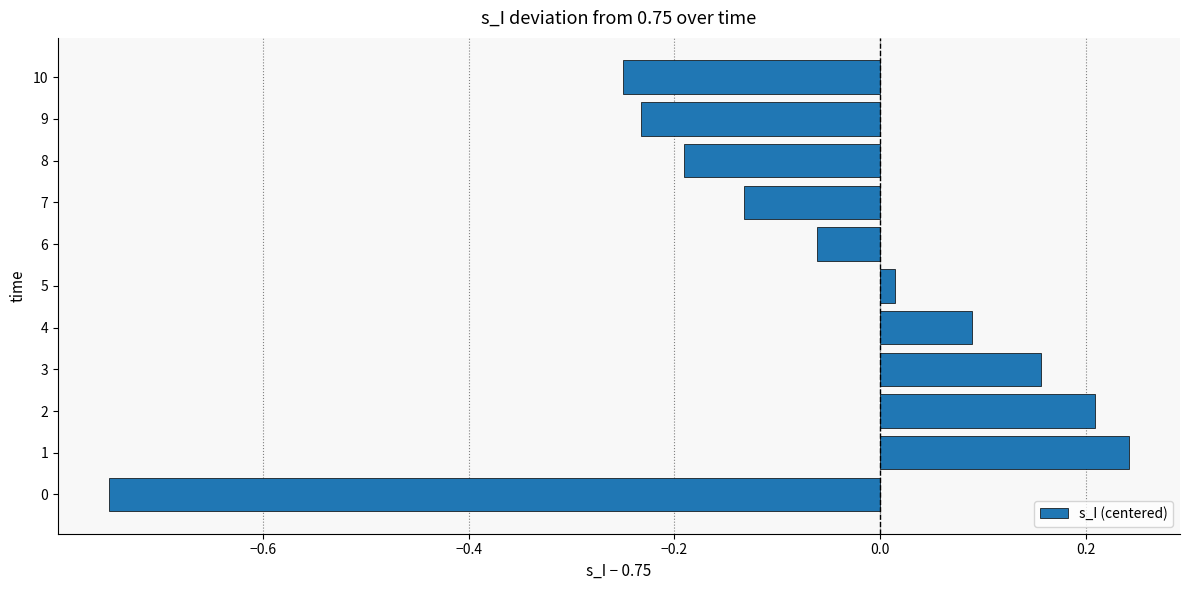

How many distinct data groups are displayed?

1